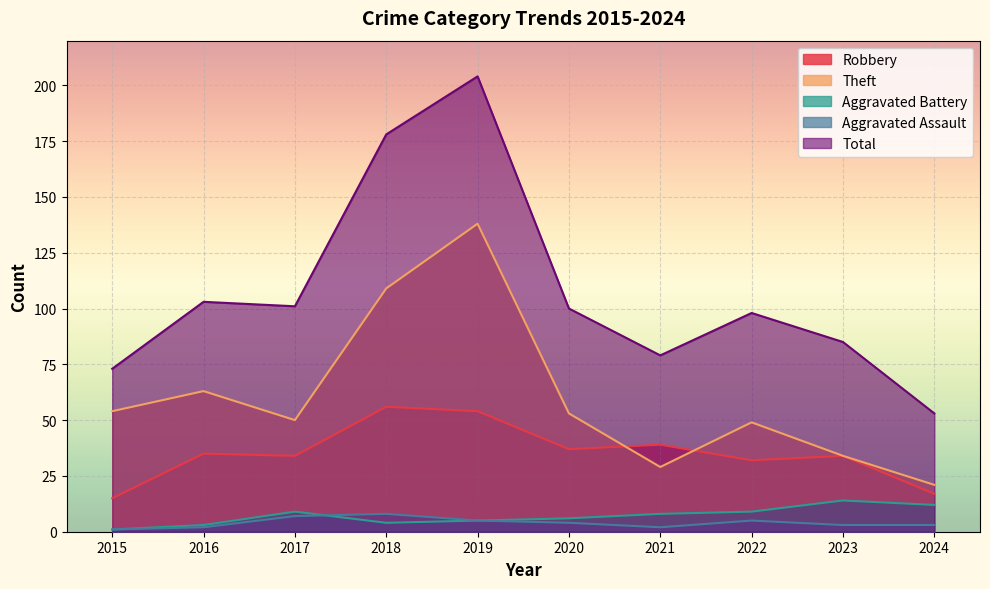

True or false: Theft and Total cross at least once.

False